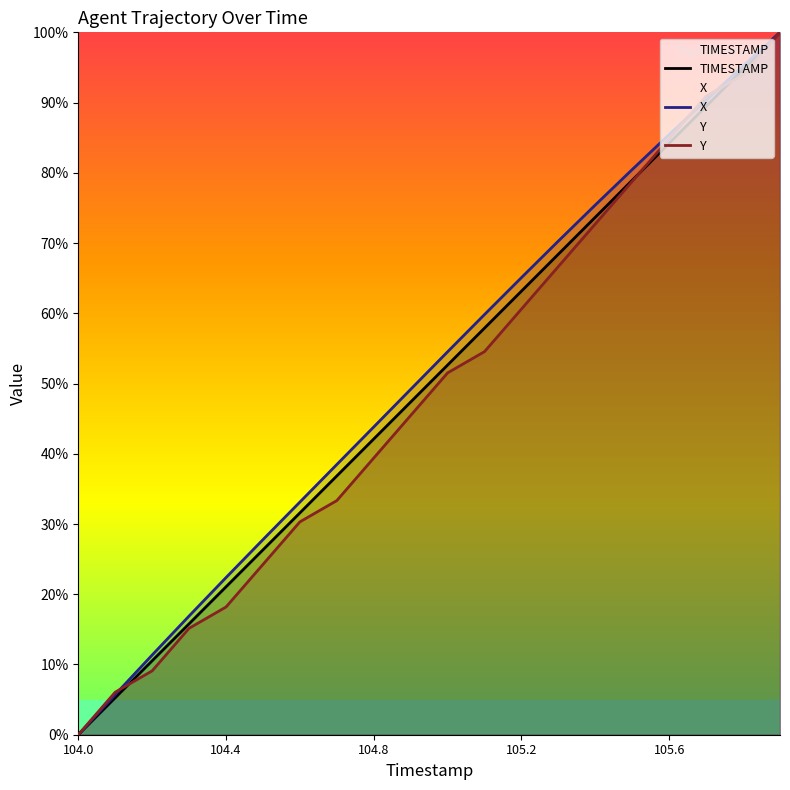

What are all the series names shown in the legend?

TIMESTAMP, X, Y